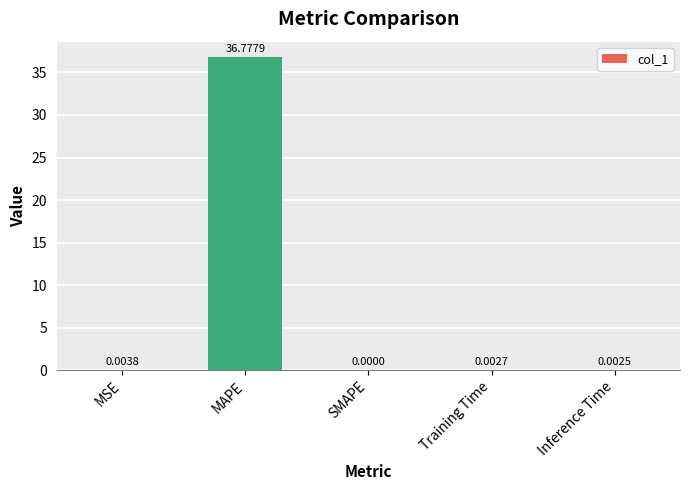

What is the sum of all values?

36.8